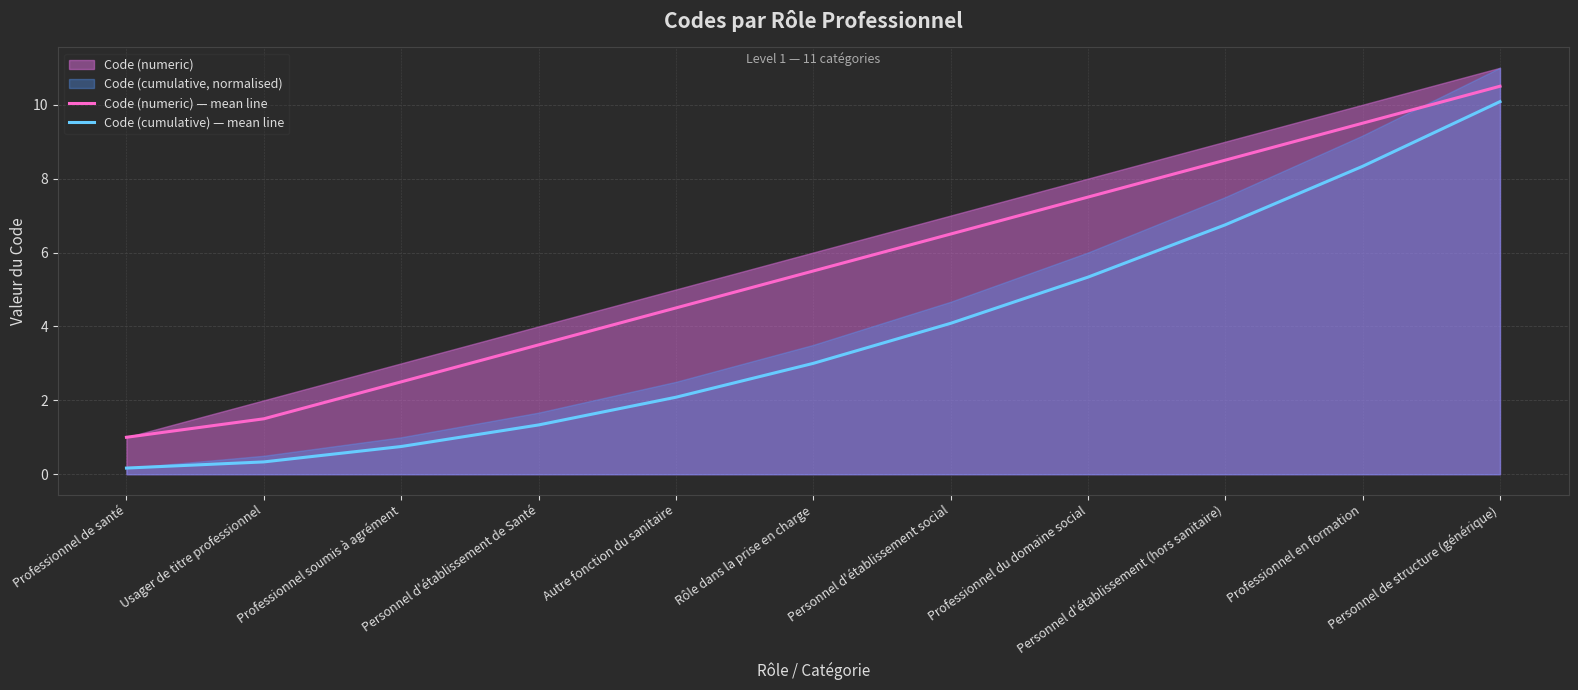

What is the value of the Code (cumulative) — mean line point at the 8th from the left?

5.3